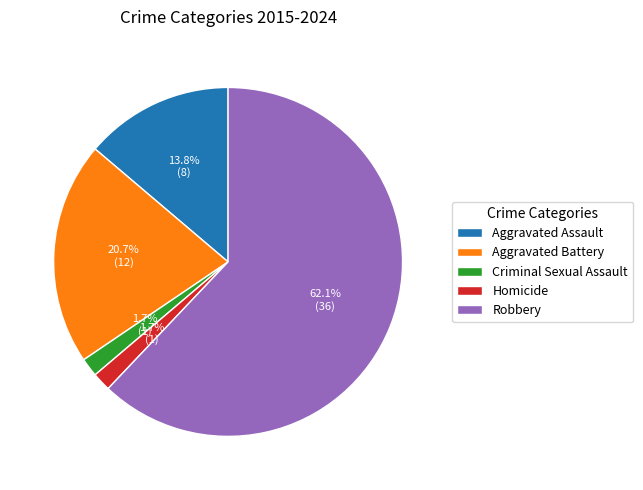

How many slices are in this pie chart?

5